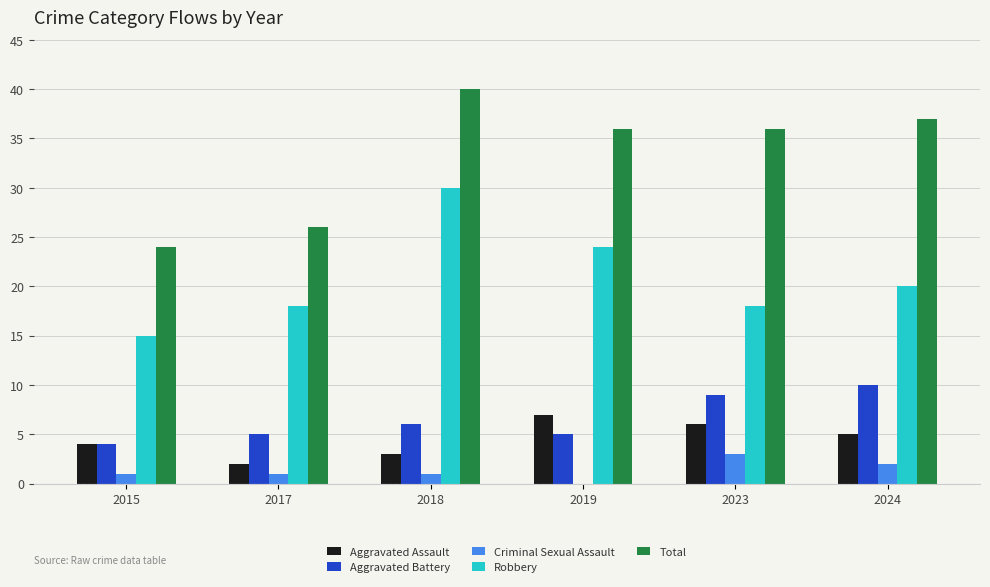

At which category is the sum across all series the highest?

2018